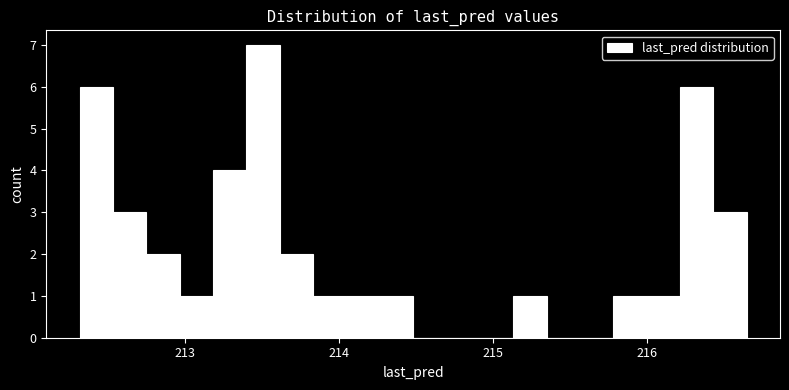

Read against the x-axis, roughly where is the centre of the tallest bar?

213.5